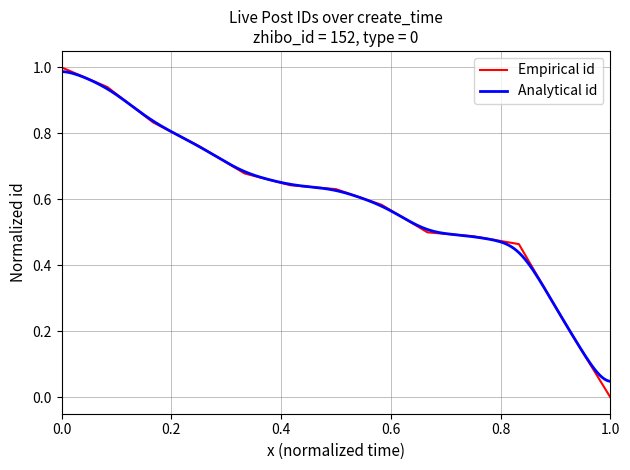

The value at 2022-07-05 21:12:09 is 0.9. True or false?

False